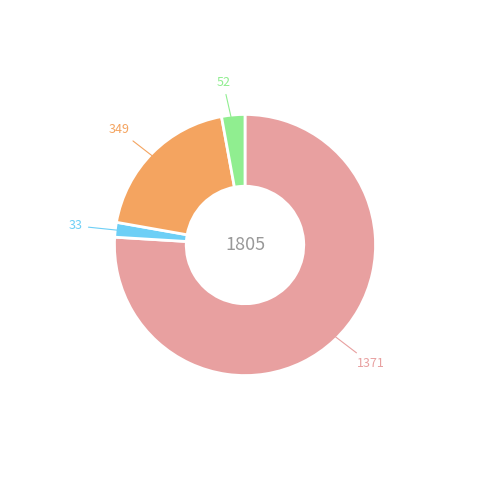

Is there any slice that represents more than half of the pie?

Yes